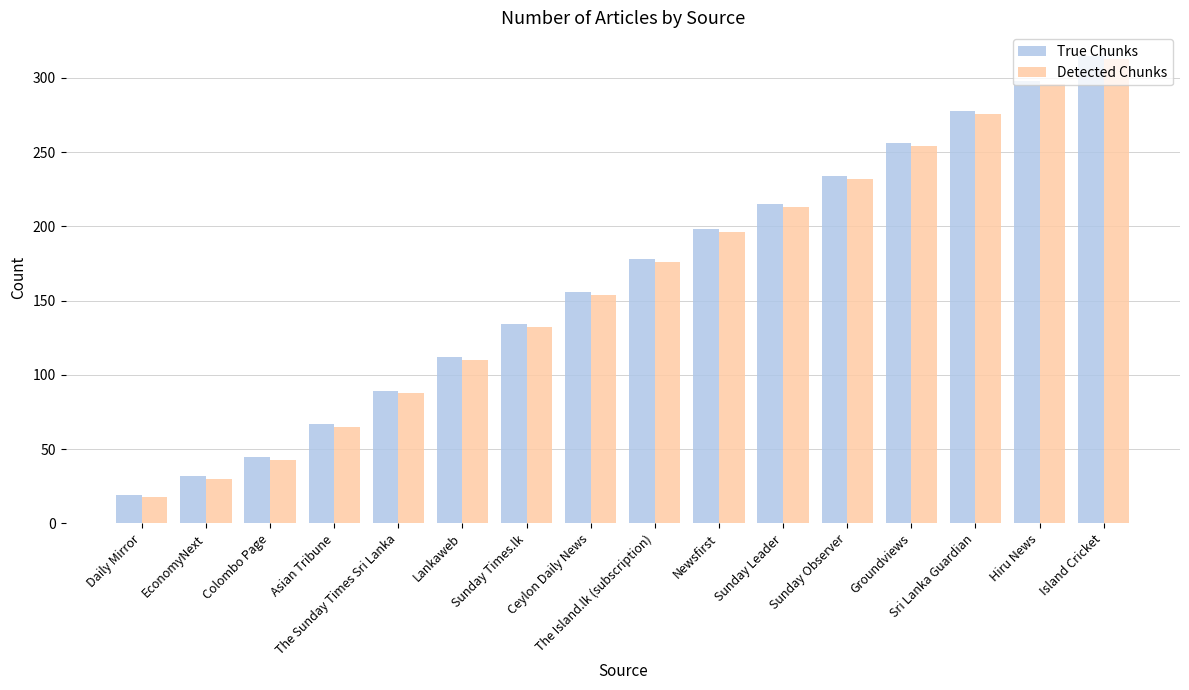

What position from the left is Sunday Leader?

11